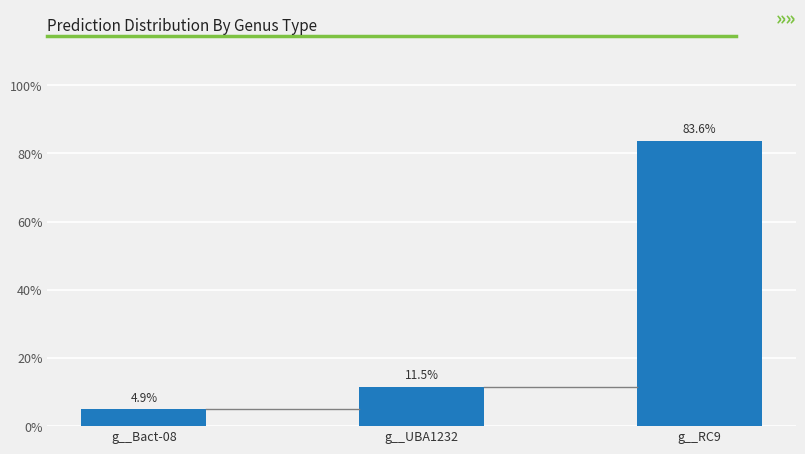

Are the bars grouped side by side (vs. stacked)?

No